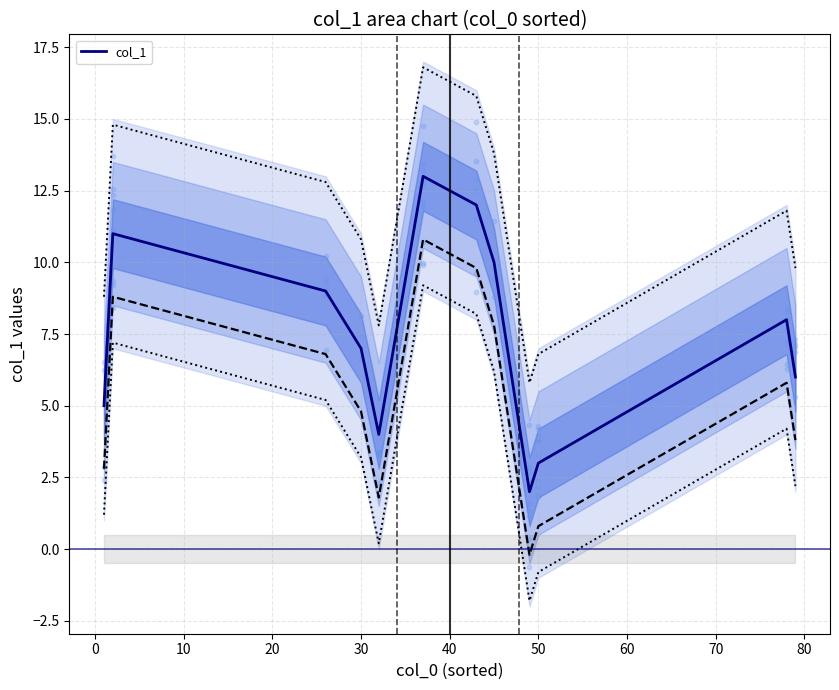

What is the highest value of the col_1 series?

13.0